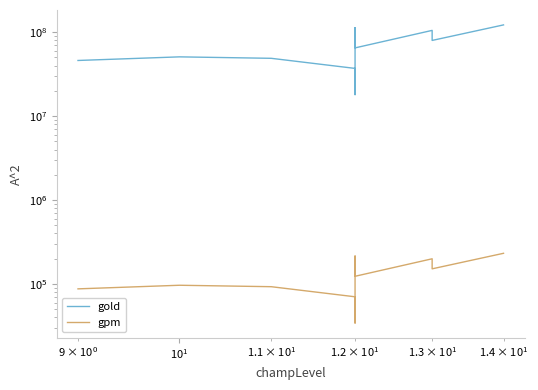

True or false: gpm and gold cross at least once.

False